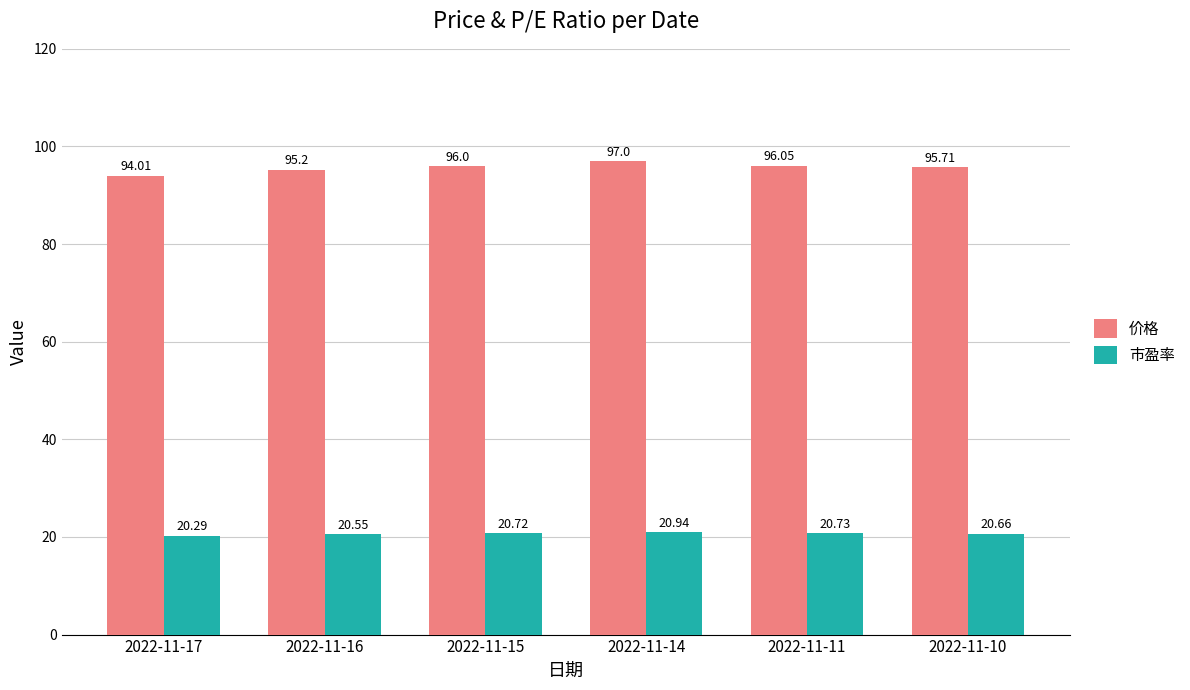

List the labels in order of 市盈率 value, largest first.

2022-11-14, 2022-11-11, 2022-11-15, 2022-11-10, 2022-11-16, 2022-11-17